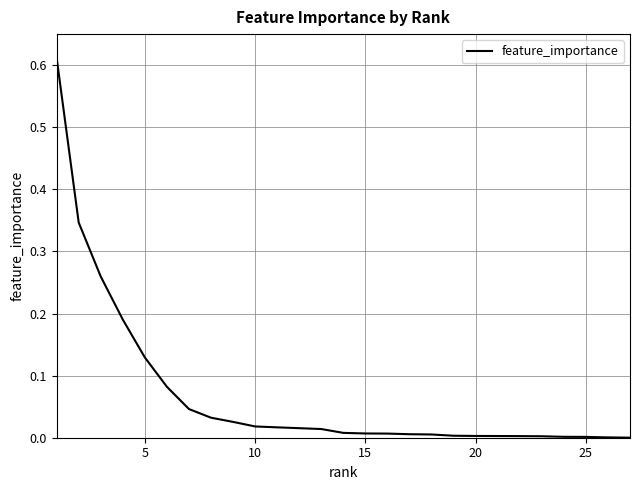

How many lines are shown in the chart?

1